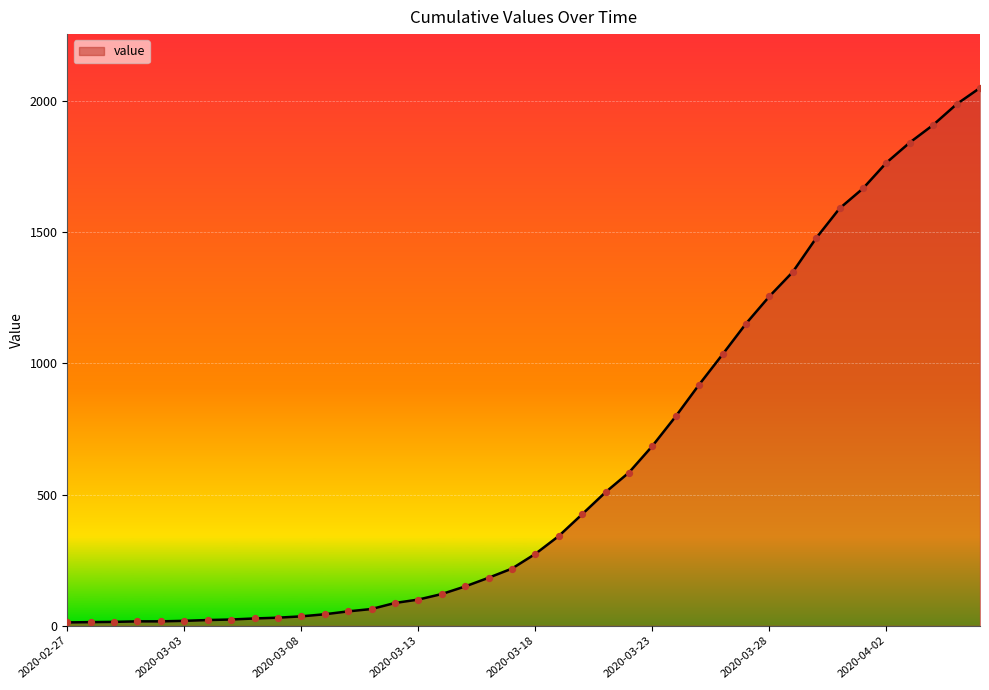

What is the greatest value displayed?

2049